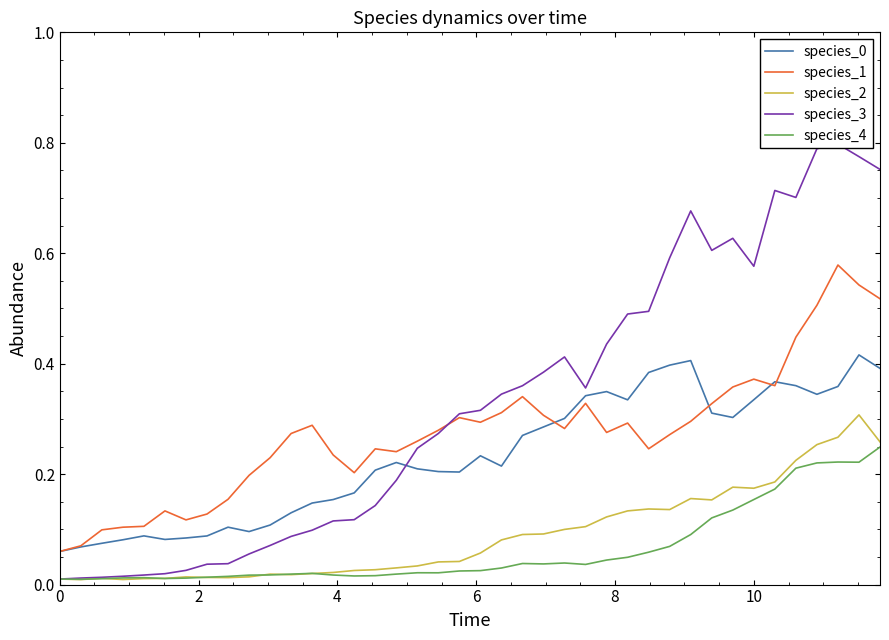

In species_1, how many points are higher than both neighbors (excluding endpoints)?

9